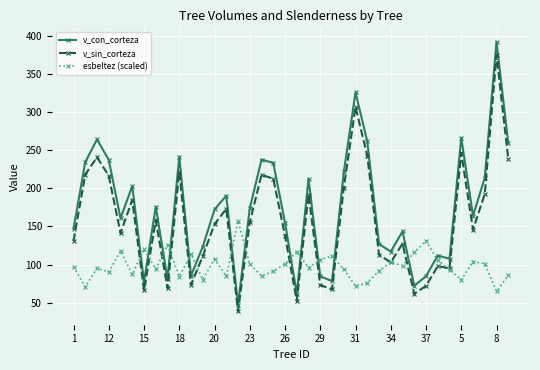

True or false: esbeltez (scaled) and v_sin_corteza intersect in this chart.

True